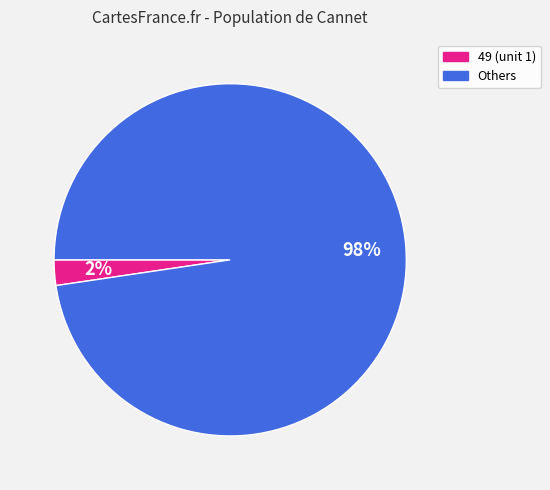

To the nearest percent, what is the average slice percentage?

50%